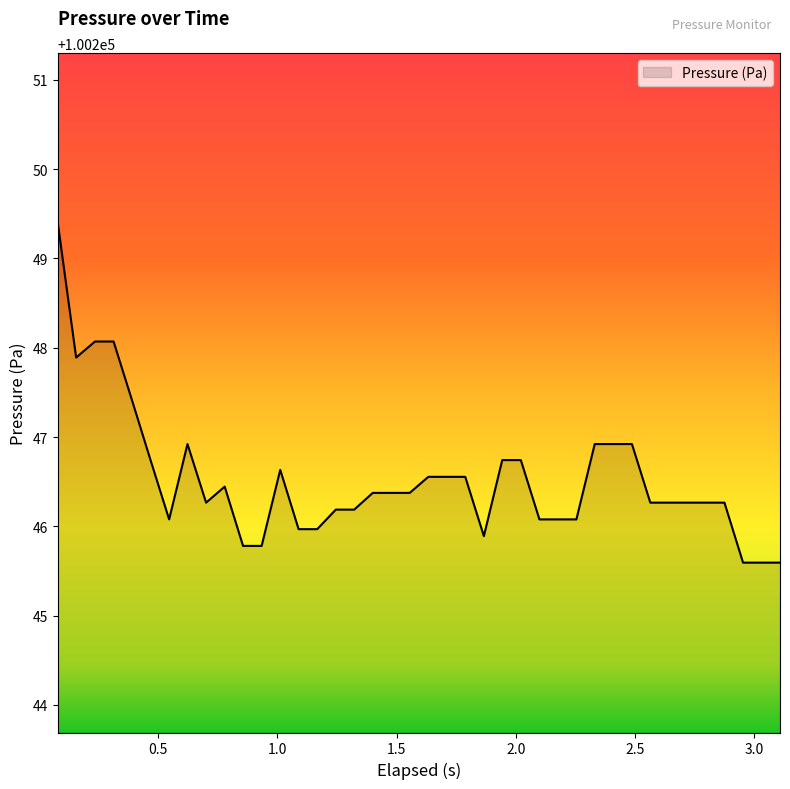

What is the smallest value displayed?

100245.6